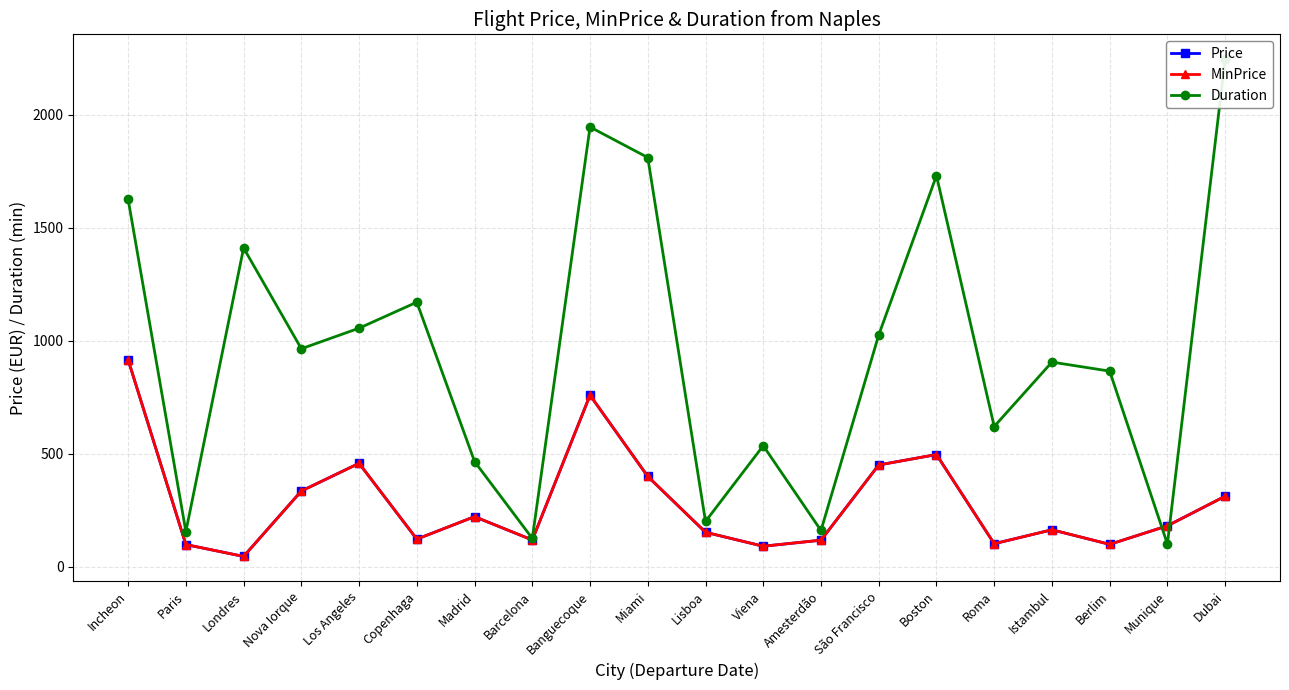

At which category is the sum across all series the highest?

Banguecoque